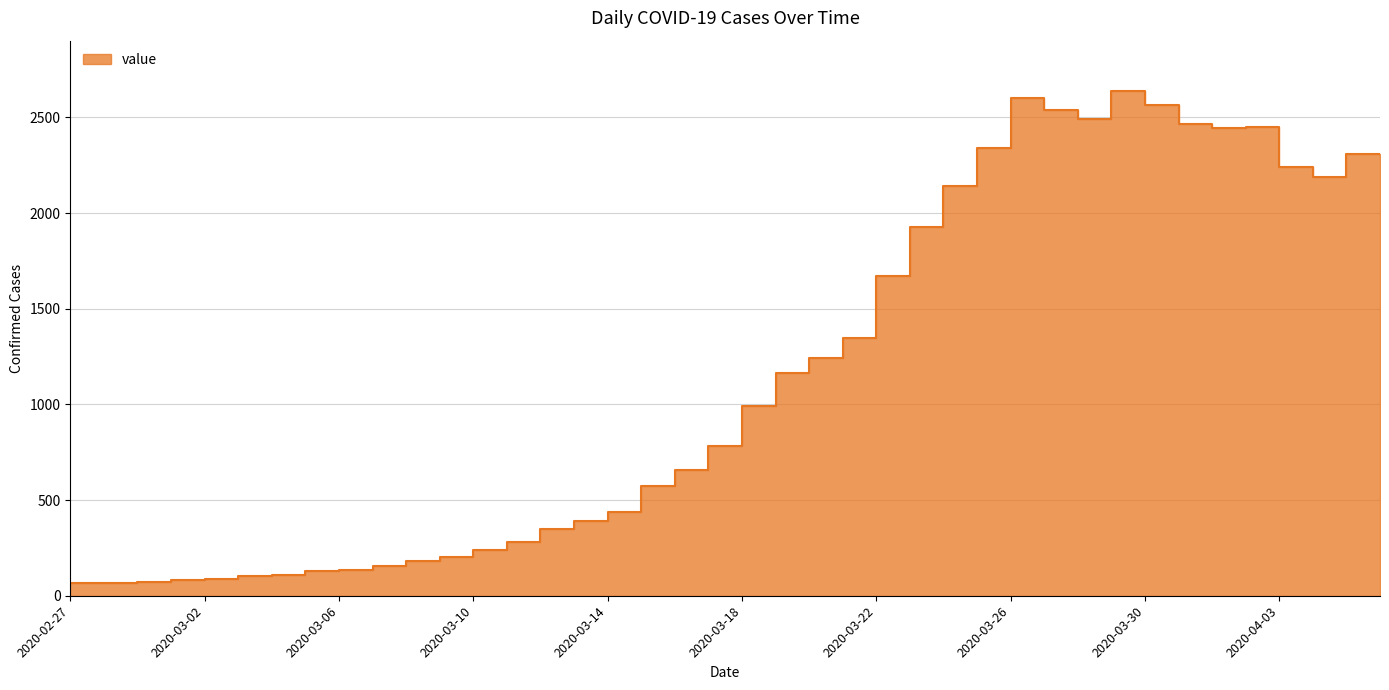

What is the ratio of the value at 2020-03-17 to the value at 2020-02-28?

10.1